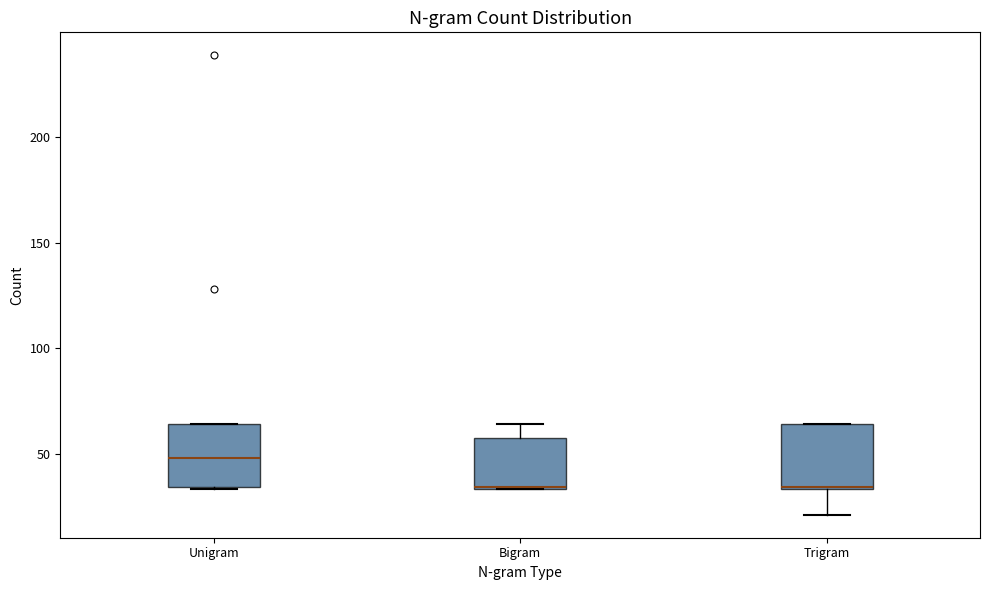

Reading left to right, read every box against the y-axis: the position of its median line, the range the box covers, and the ends of its whiskers. The values are not printed on the chart, so give them approximately, as read against the axis.

Unigram: median 50, box 35 to 65, whiskers 35 to 65
Bigram: median 35, box 35 to 60, whiskers 35 to 65
Trigram: median 35, box 35 to 65, whiskers 20 to 65